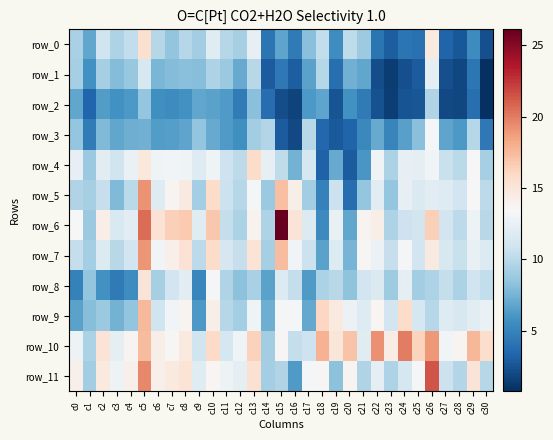

List the series in order of their peak value, lowest first.

row_2, row_1, row_3, row_8, row_0, row_4, row_9, row_7, row_5, row_10, row_11, row_6